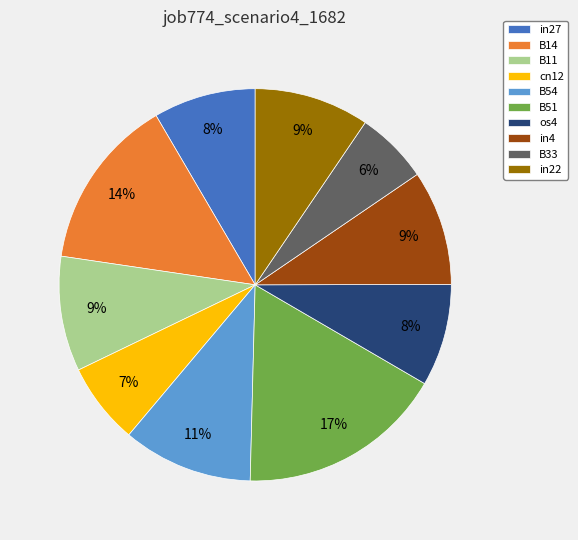

To the nearest percent, what is the average slice percentage?

10%